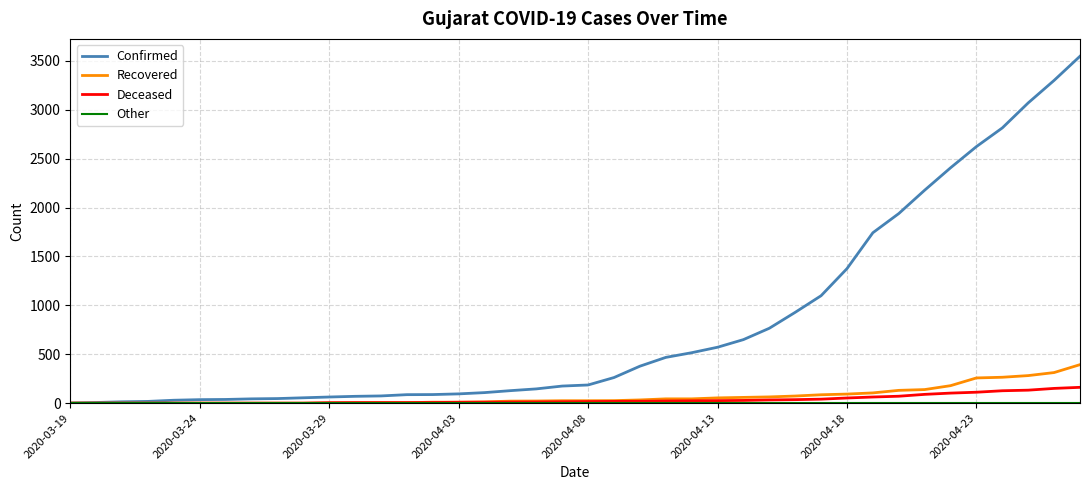

What is the maximum value shown in the chart?

3548